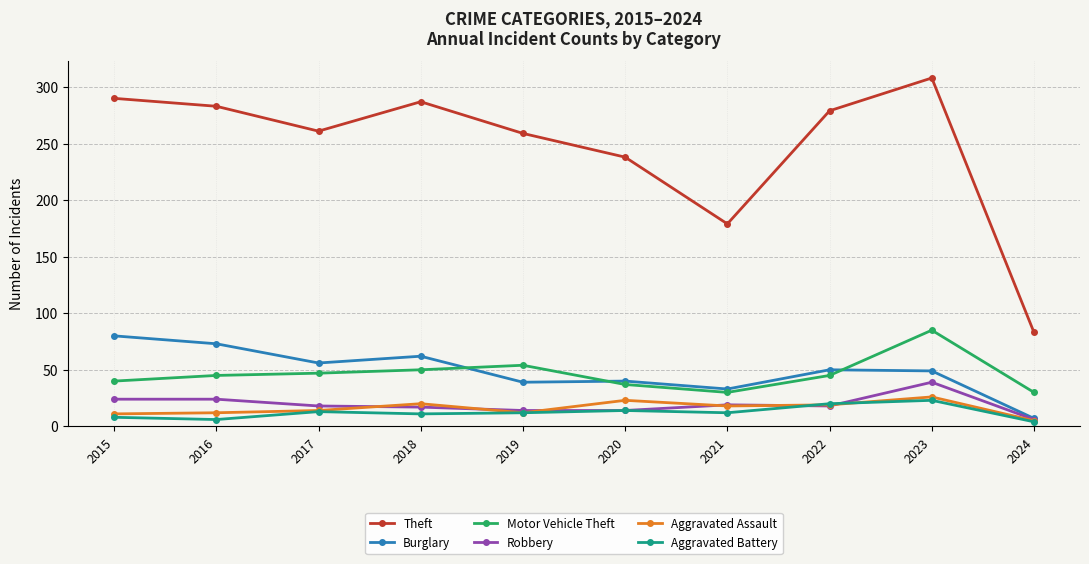

At how many categories does at least one series exceed 243?

7